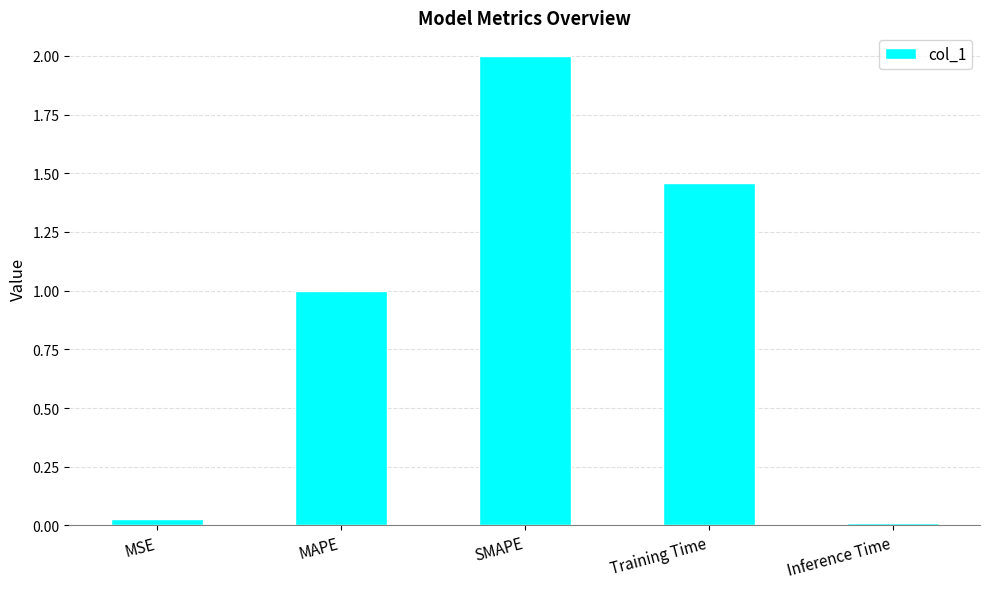

The chart shows a value of 1.4 at MAPE. True or false?

False